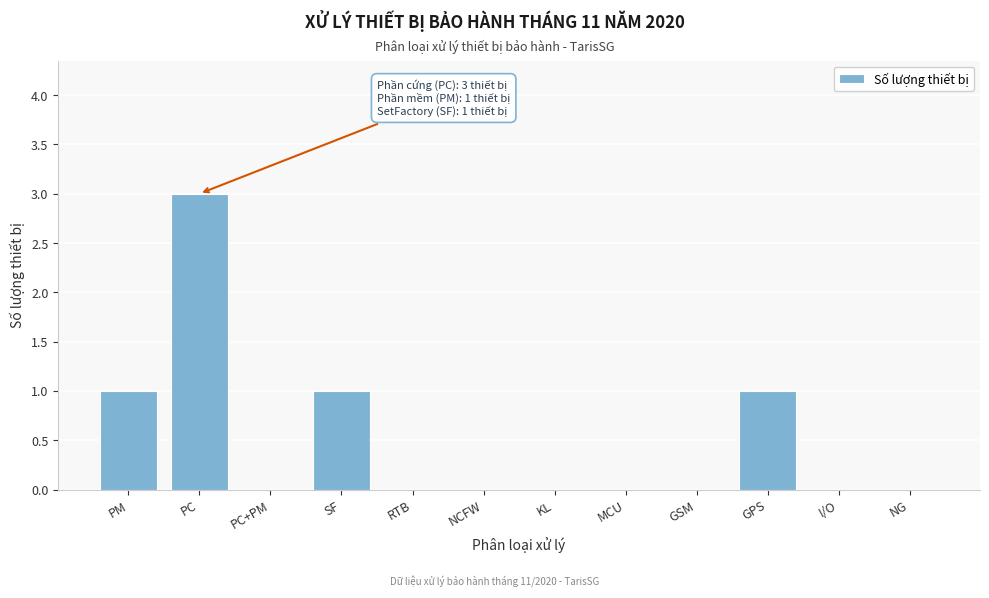

Reading left to right, list all the values displayed in this chart.

PM=1	PC=3	PC+PM=0	SF=1	RTB=0	NCFW=0	KL=0	MCU=0	GSM=0	GPS=1	I/O=0	NG=0